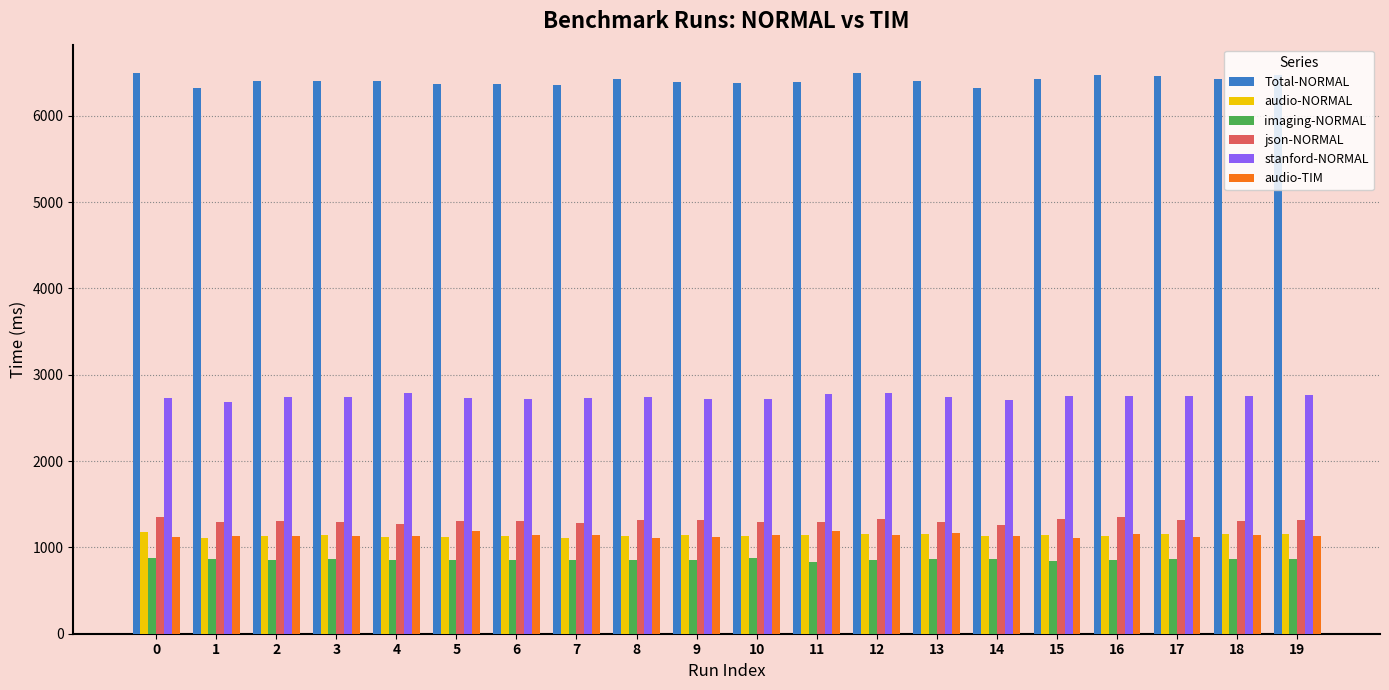

What is the highest value of the json-NORMAL series?

1355.1